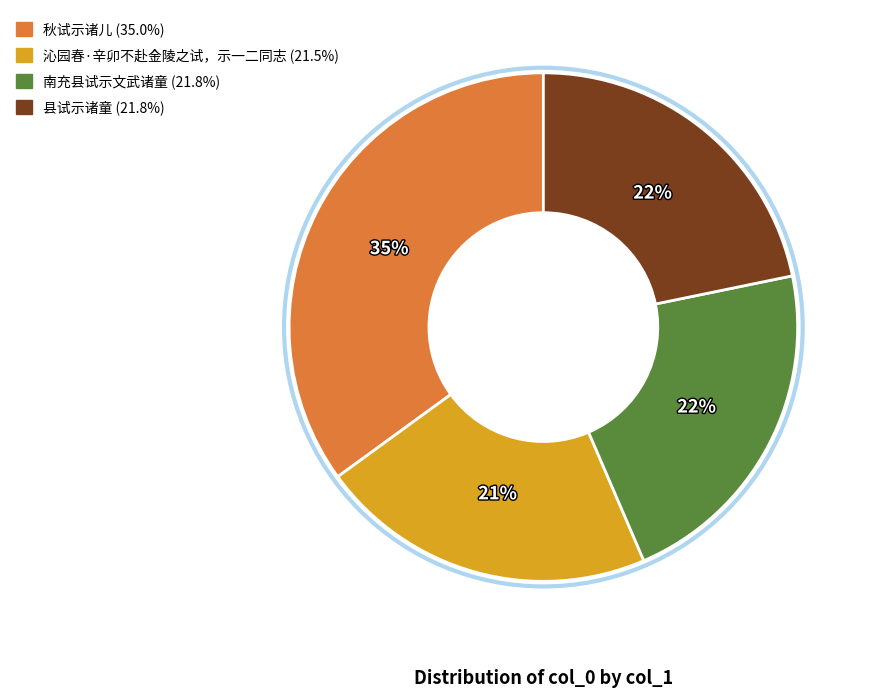

Count the number of slices in the pie.

4